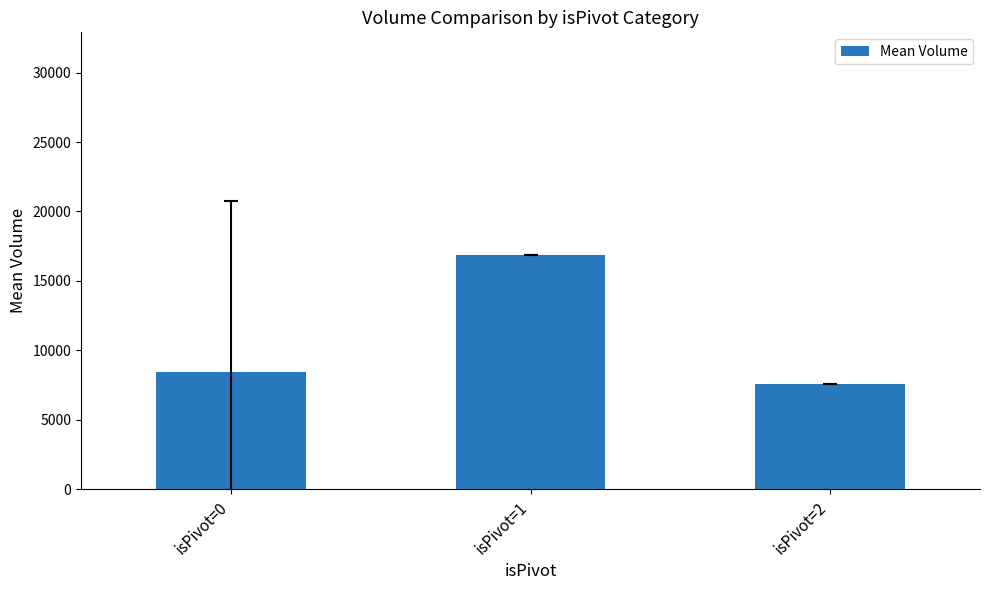

What is the change in value from isPivot=1 to isPivot=2?

-9297.0